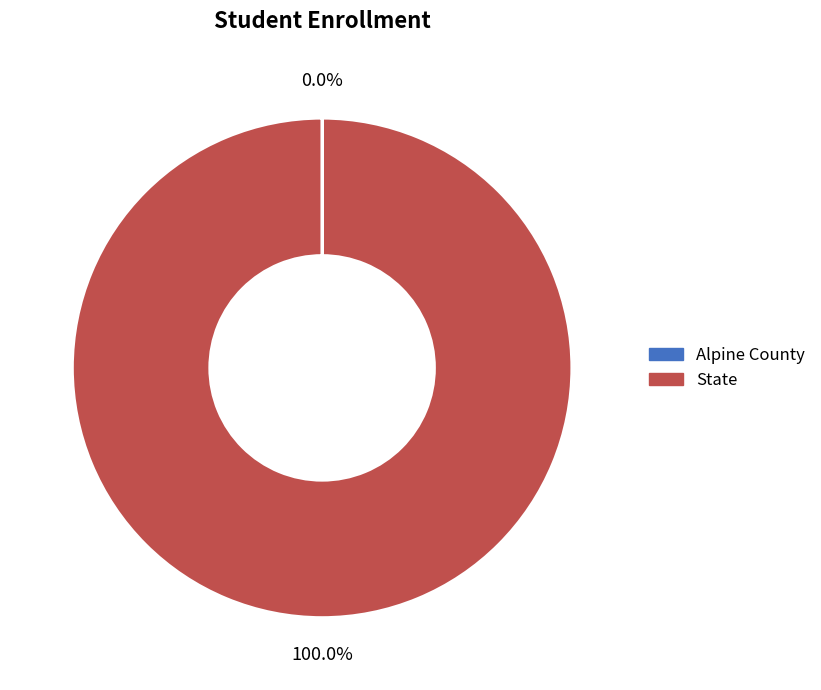

Does State account for over 50% of the chart?

Yes